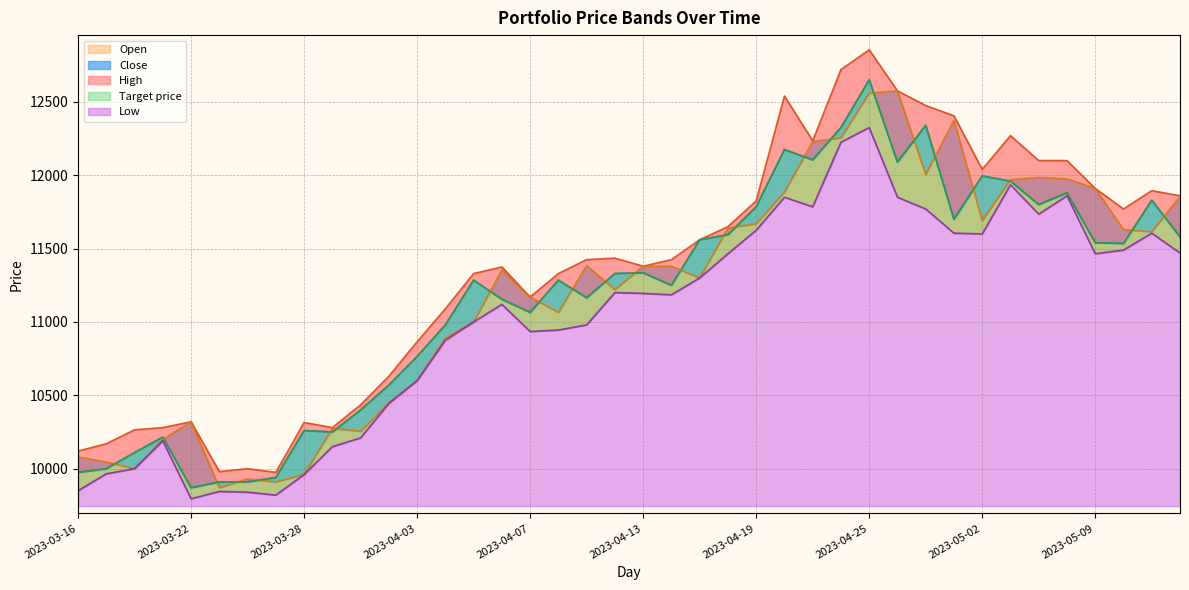

True or false: Close has more than 2 interior local peaks.

True